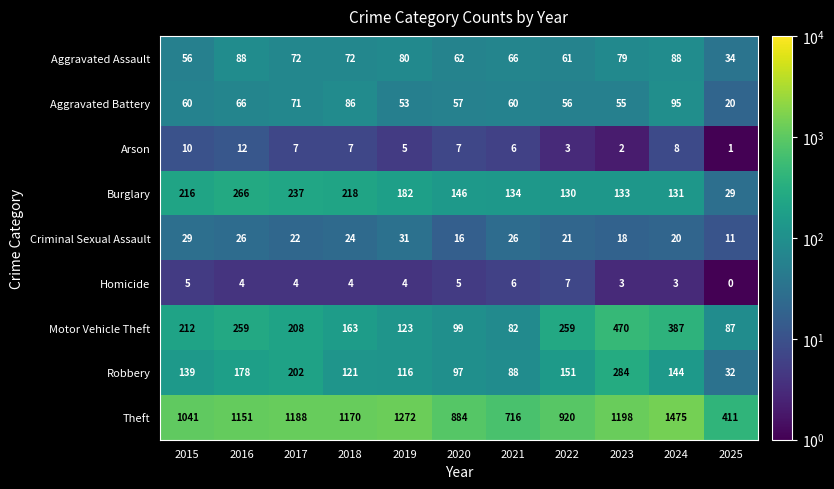

At which category is the sum across all series the highest?

2024